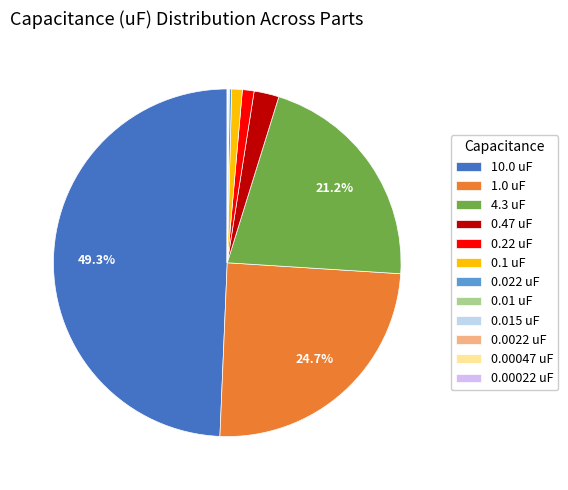

Which category has the biggest portion of the pie?

10.0 uF